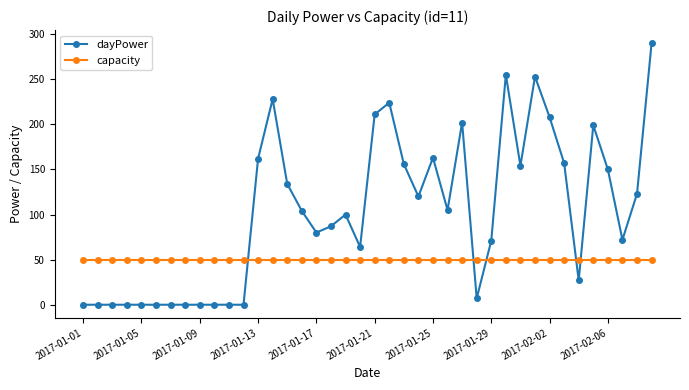

How many data points does each series have?

40